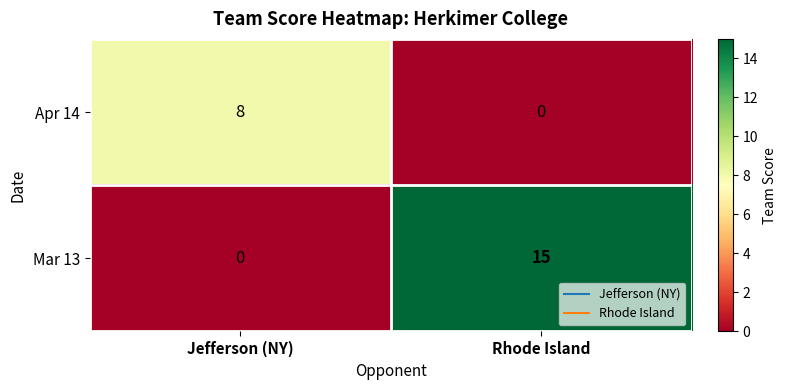

What is the total value across all series at Jefferson (NY)?

8